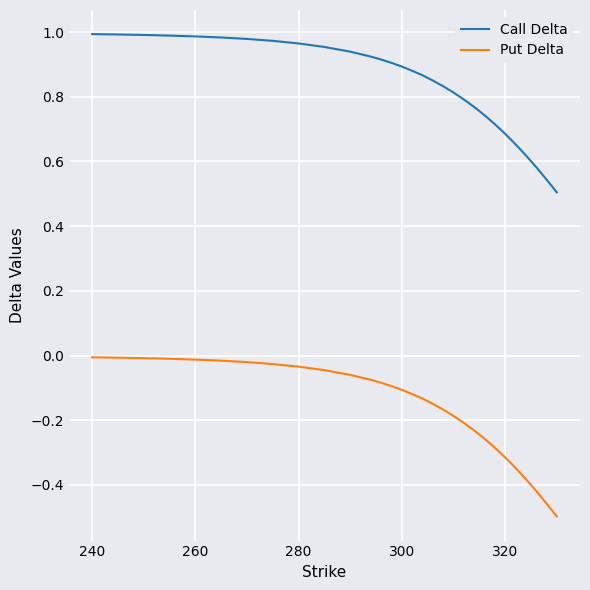

Rank the series by their maximum value, from lowest to highest.

Put Delta, Call Delta